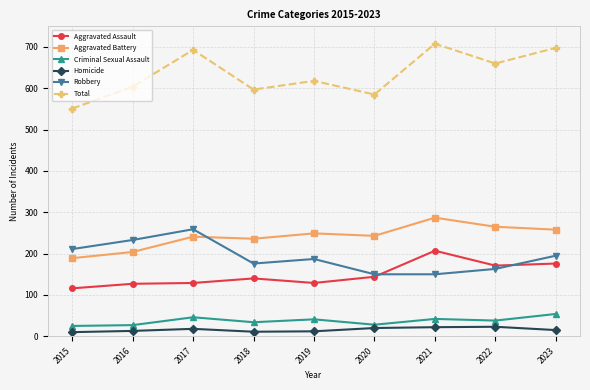

Between 2017 and 2018, which series saw the biggest shift?

Total